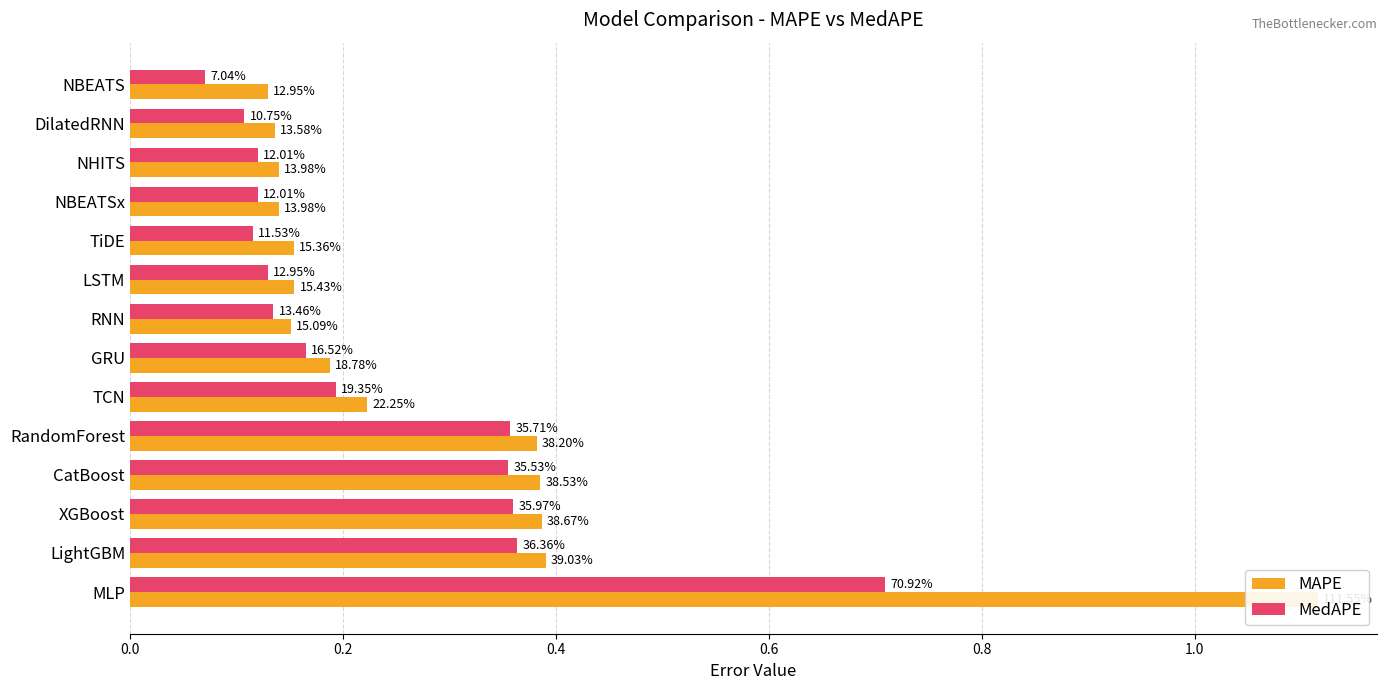

What is the highest value of the MAPE series?

1.1